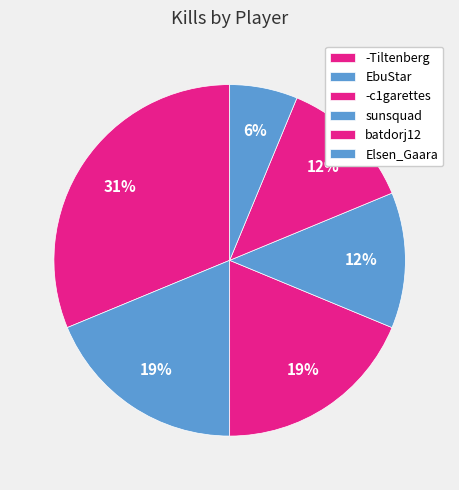

To the nearest percent, what is the difference between the largest and smallest slice percentages?

25%